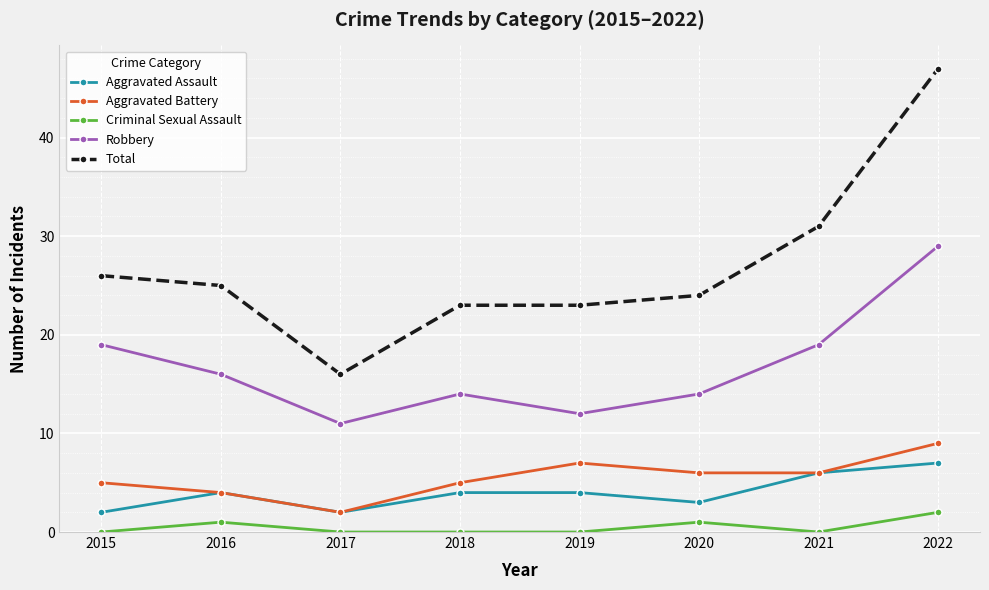

At how many categories does at least one series exceed 28?

2